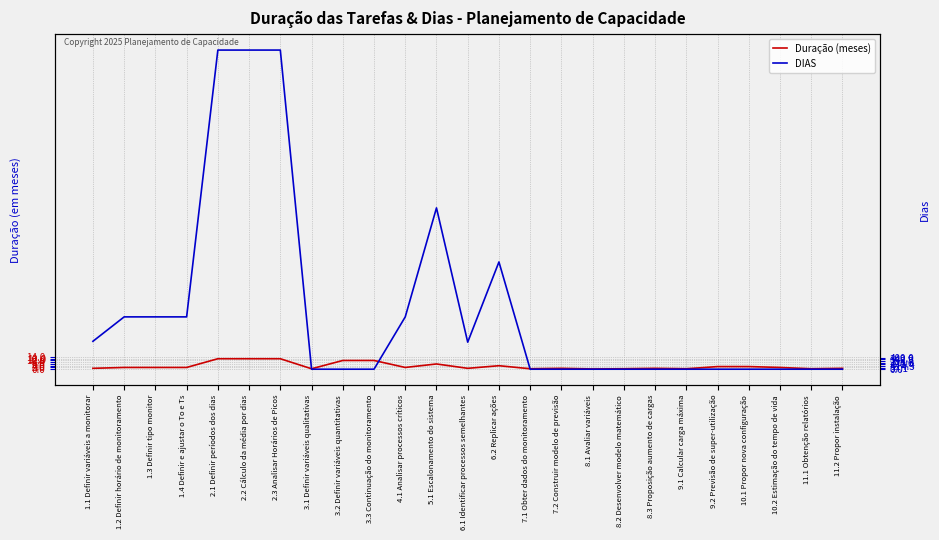

The Duração (meses) series shows 0.5 at 8.2 Desenvolver modelo matemático. True or false?

True